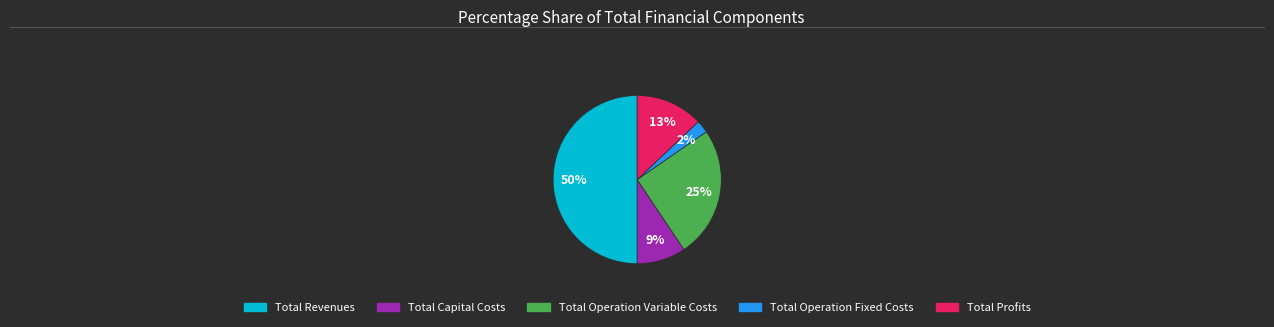

To the nearest percent, what is the average slice percentage?

20%